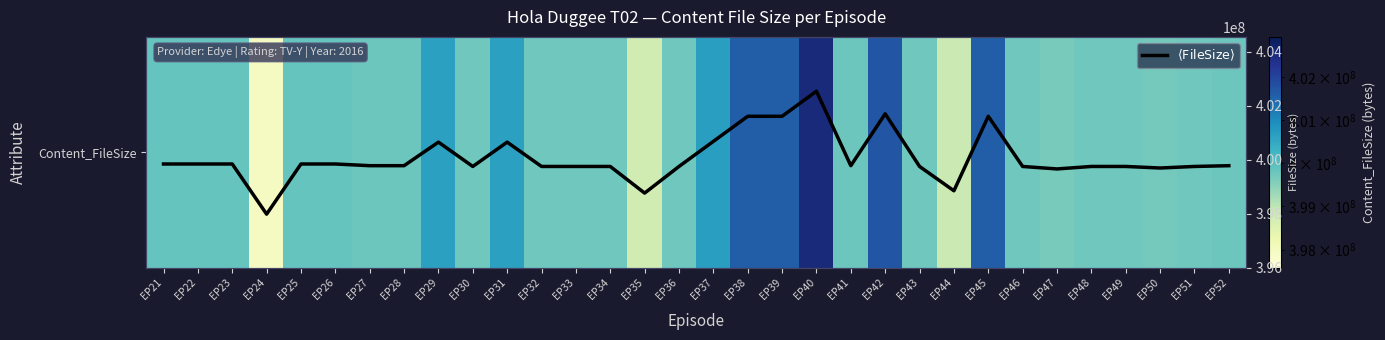

What is the maximum value shown in the chart?

402532816